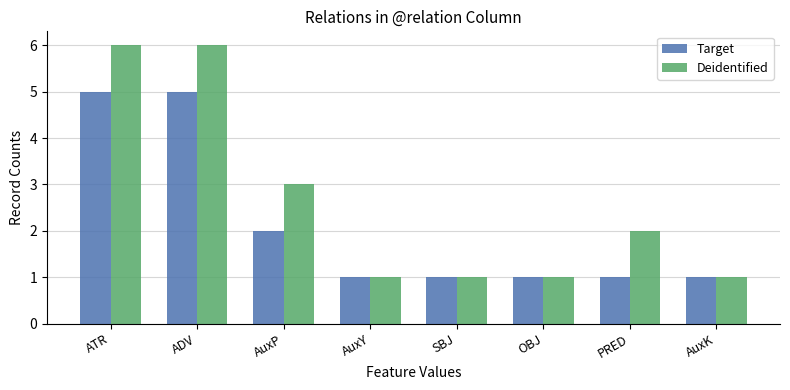

Does the chart contain stacked bars?

No